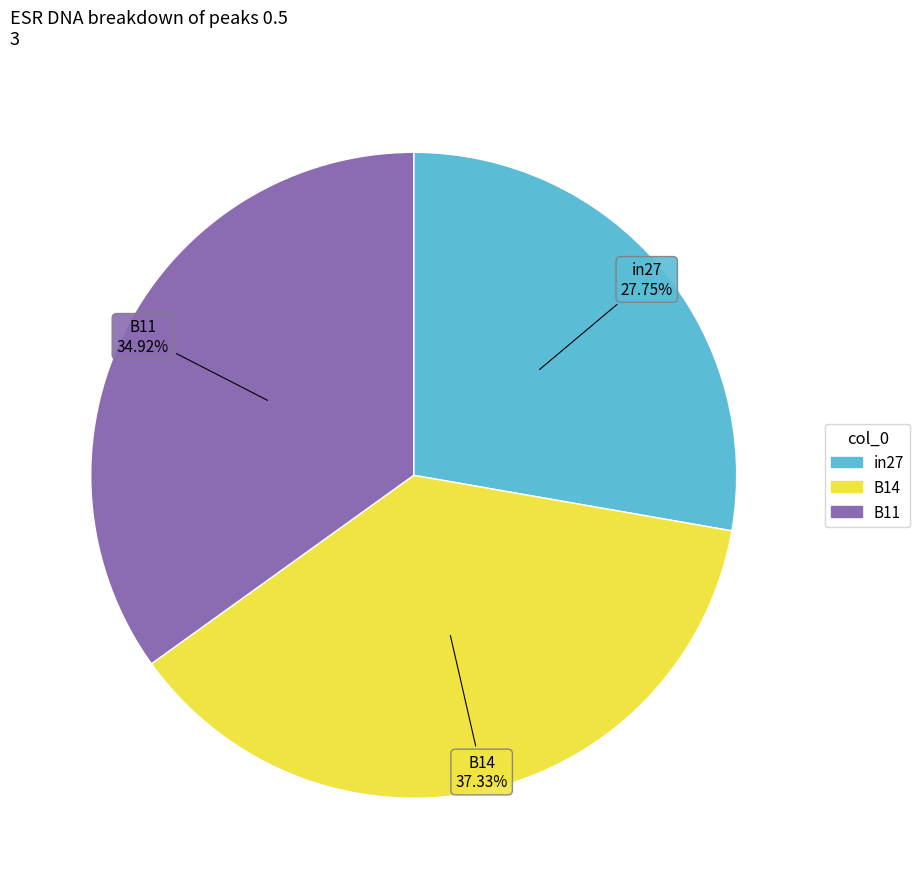

True or false: in27 accounts for 28% of the total.

True